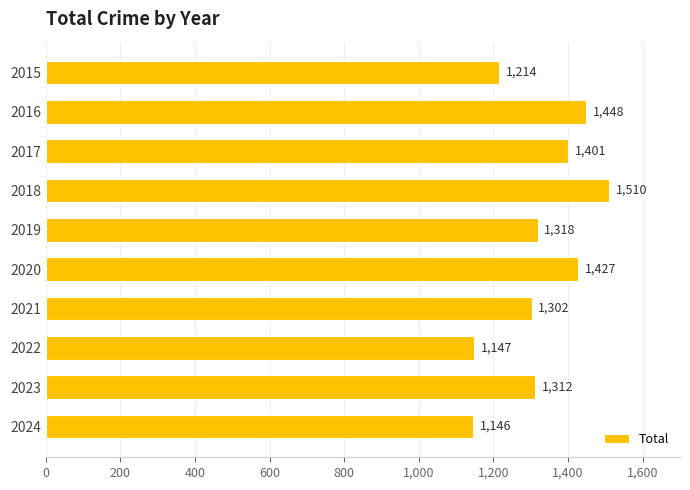

What is the sum of all values?

13225